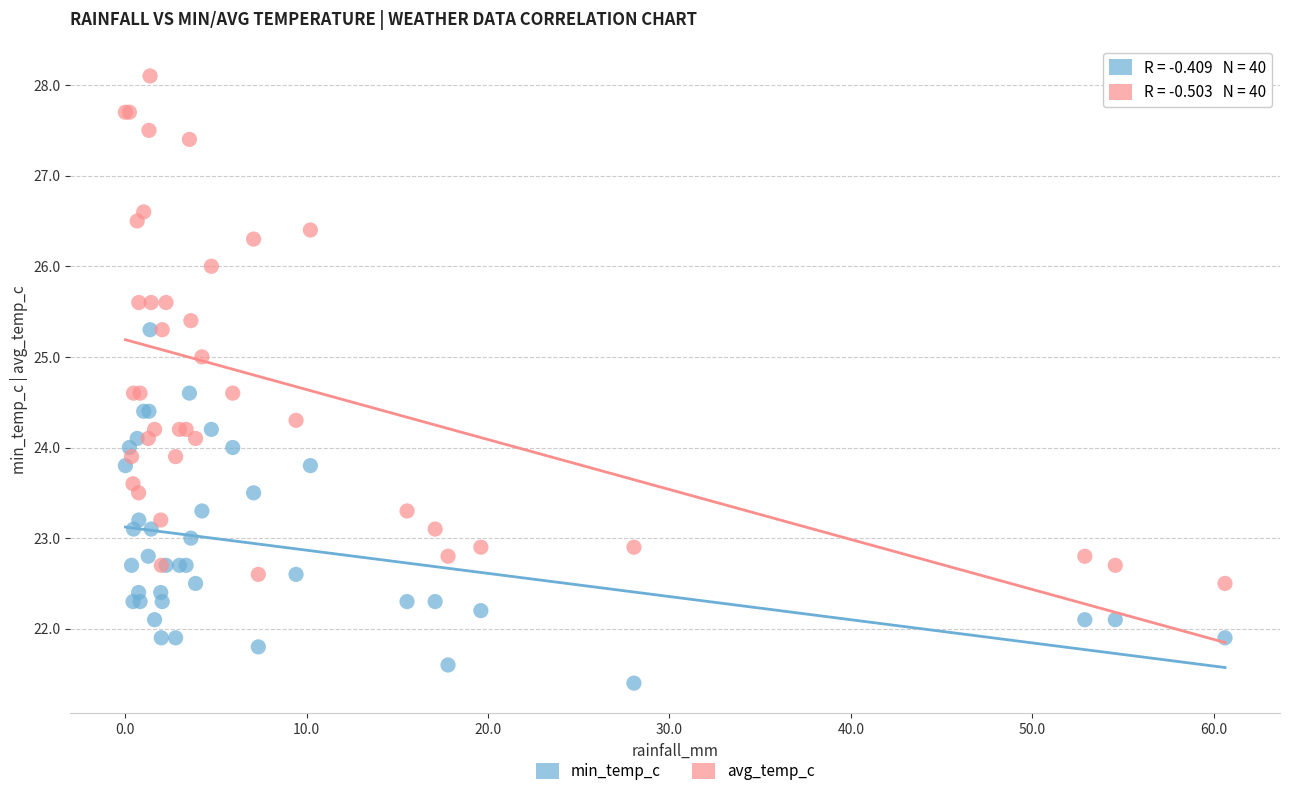

Which series contains the highest Y value?

avg_temp_c